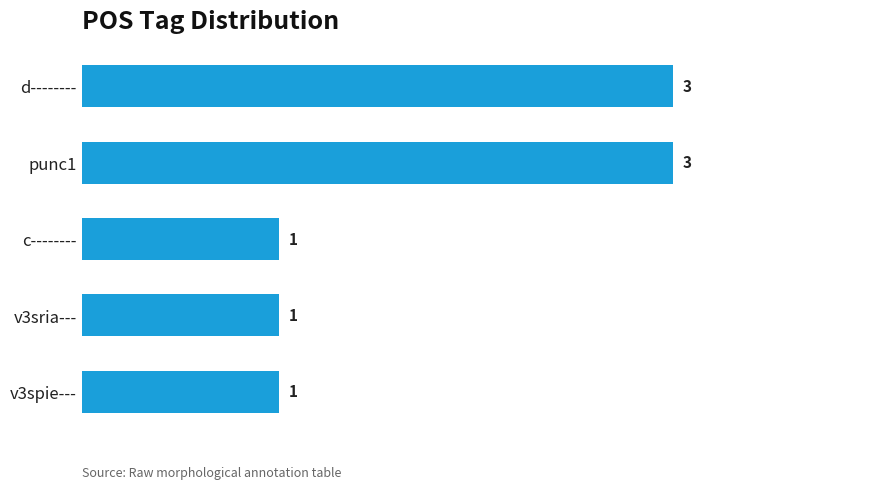

Count the values in the range 1 to 3.

5